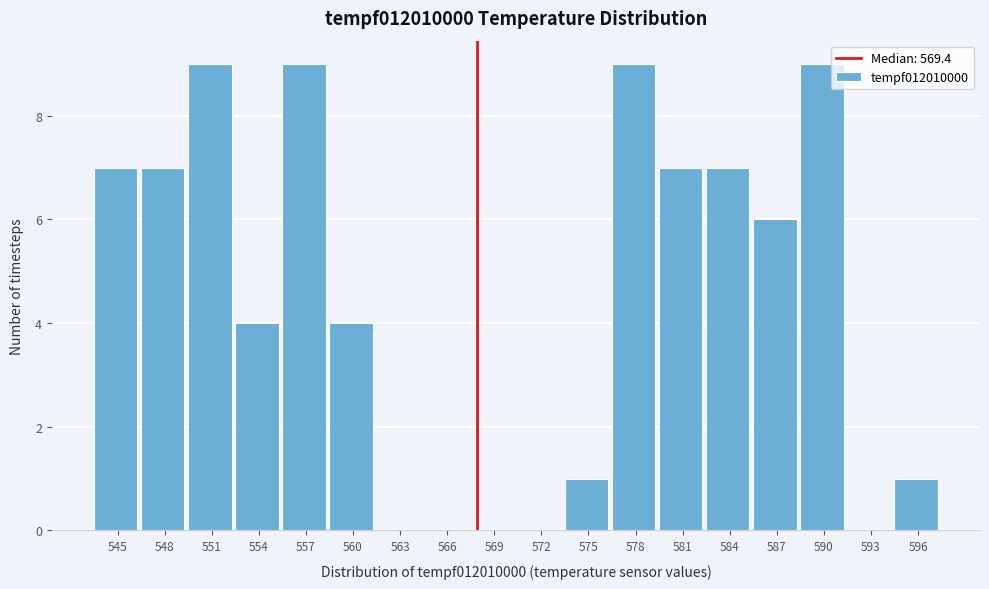

Reading right to left, extract all data points from this chart.

596=1	593=0	590=9	587=6	584=7	581=7	578=9	575=1	572=0	569=0	566=0	563=0	560=4	557=9	554=4	551=9	548=7	545=7